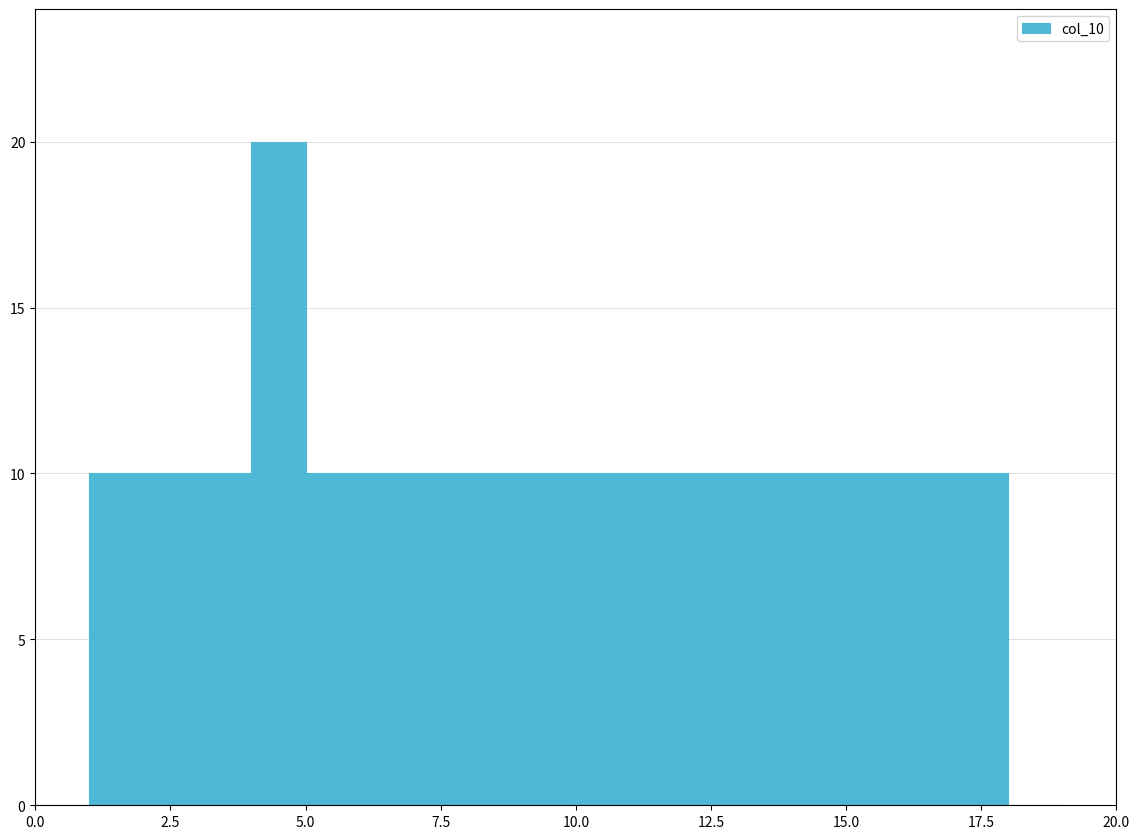

Read against the x-axis, roughly where is the centre of the tallest bar?

4.5